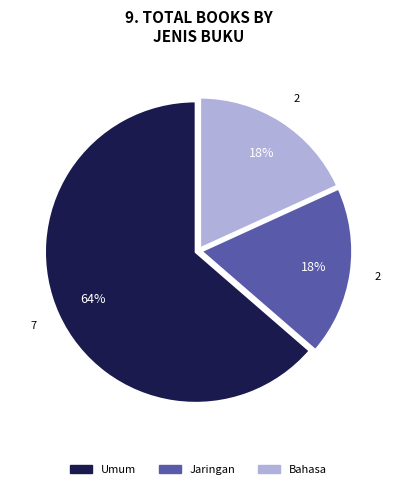

To the nearest percent, what percentage of the pie is Jaringan?

18%